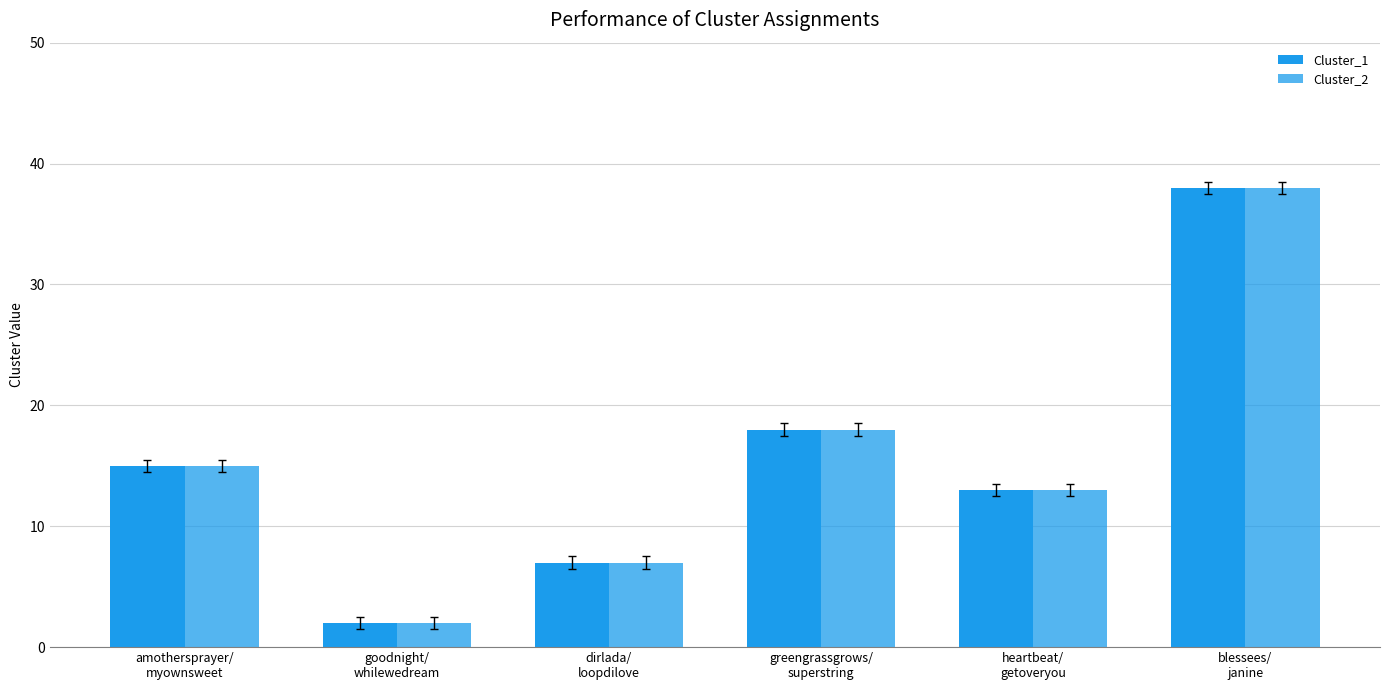

How many categories are shown in the chart?

6